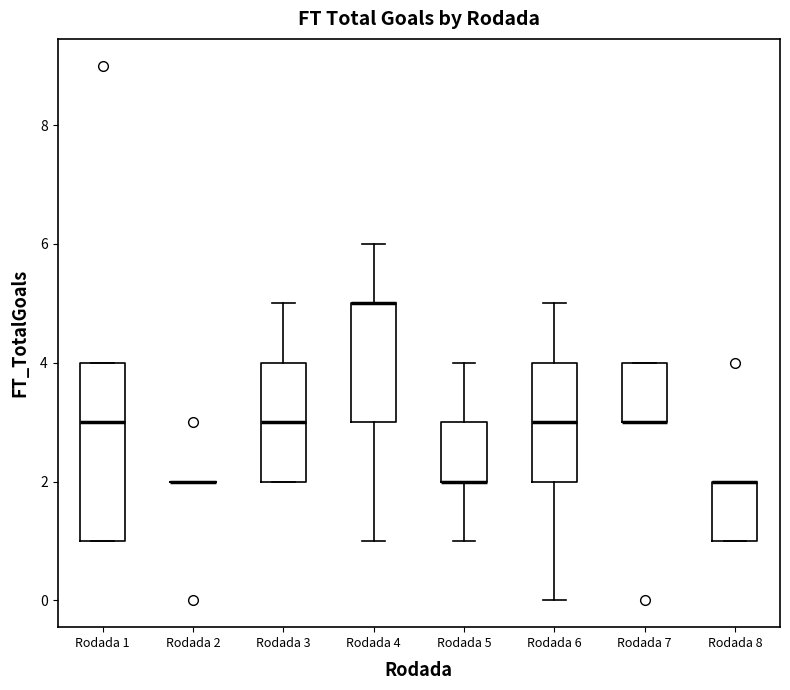

Reading left to right, read every box against the y-axis: the position of its median line, the range the box covers, and the ends of its whiskers. The values are not printed on the chart, so give them approximately, as read against the axis.

Rodada 1: median 3, box 1 to 4, whiskers 1 to 4
Rodada 2: box collapsed to a line at 2, whiskers 2 to 2
Rodada 3: median 3, box 2 to 4, whiskers 2 to 5
Rodada 4: median 5 (drawn on the box's upper edge), box 3 to 5, whiskers 1 to 6
Rodada 5: median 2 (drawn on the box's lower edge), box 2 to 3, whiskers 1 to 4
Rodada 6: median 3, box 2 to 4, whiskers 0 to 5
Rodada 7: median 3 (drawn on the box's lower edge), box 3 to 4, whiskers 3 to 4
Rodada 8: median 2 (drawn on the box's upper edge), box 1 to 2, whiskers 1 to 2